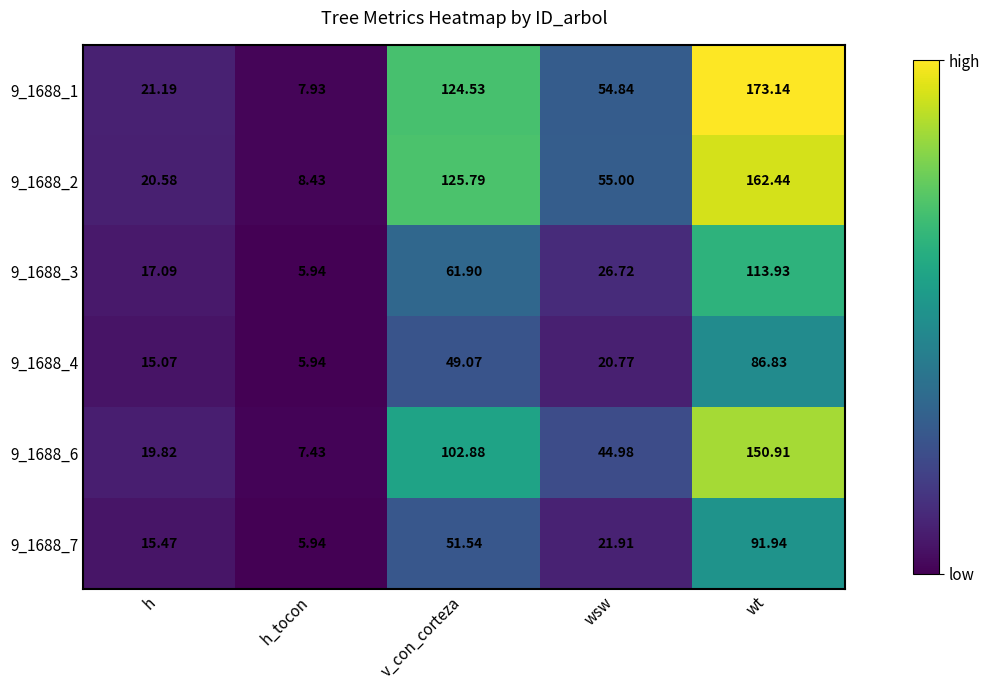

Which series has the largest range (max minus min)?

9_1688_1